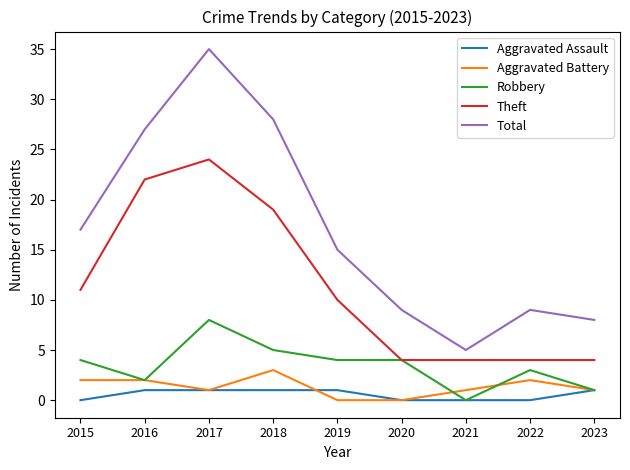

Does the chart have visible grid lines?

No